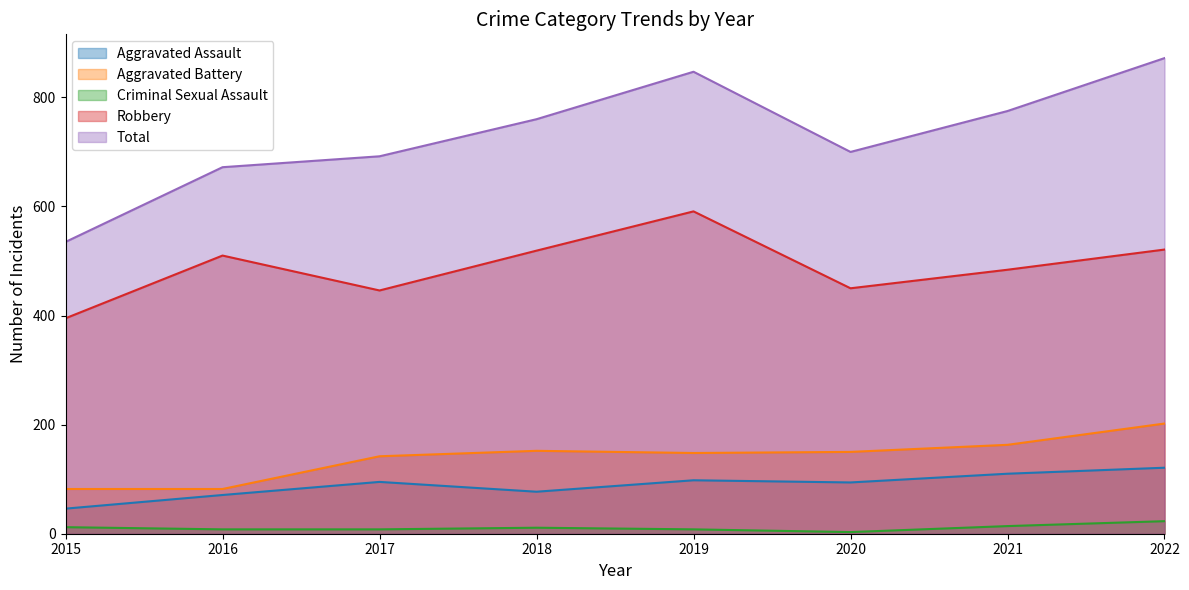

How many interior local peaks does the Aggravated Battery series have?

1